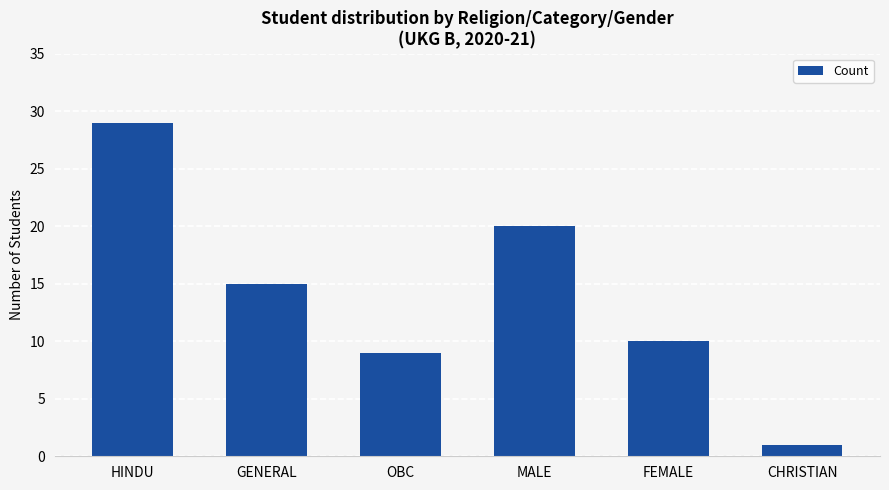

What is the label of the 5th bar from the left?

FEMALE